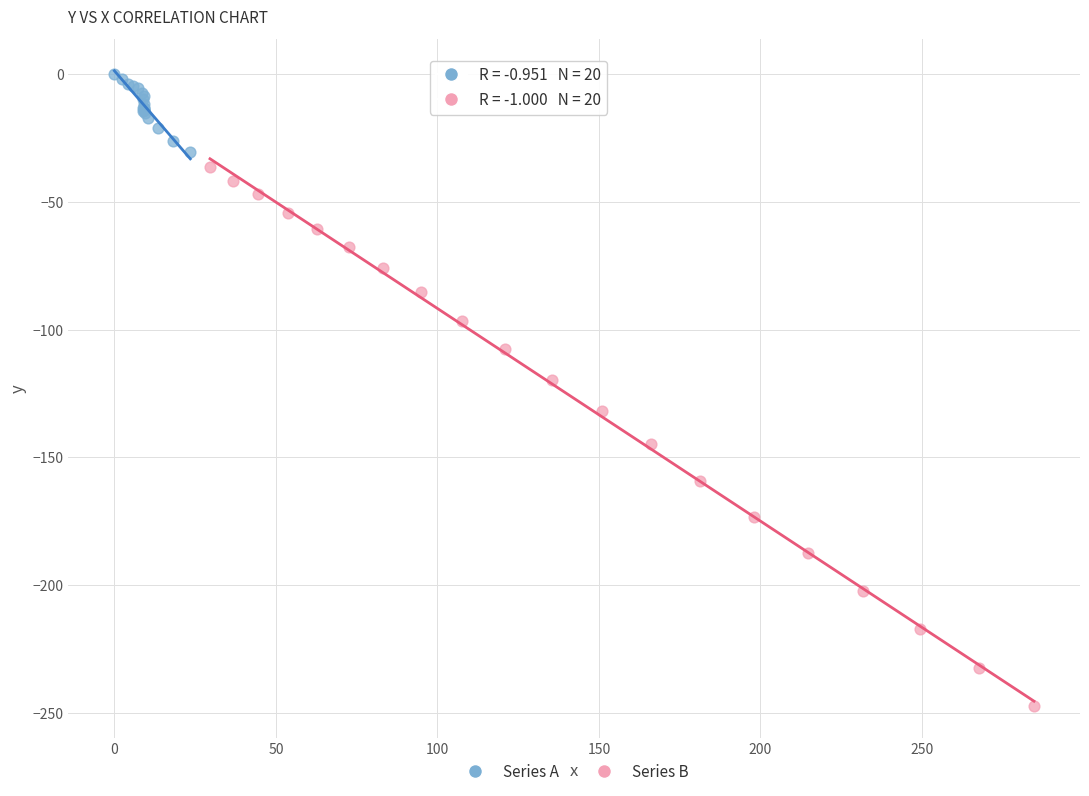

Which series contains the highest Y value?

Series A